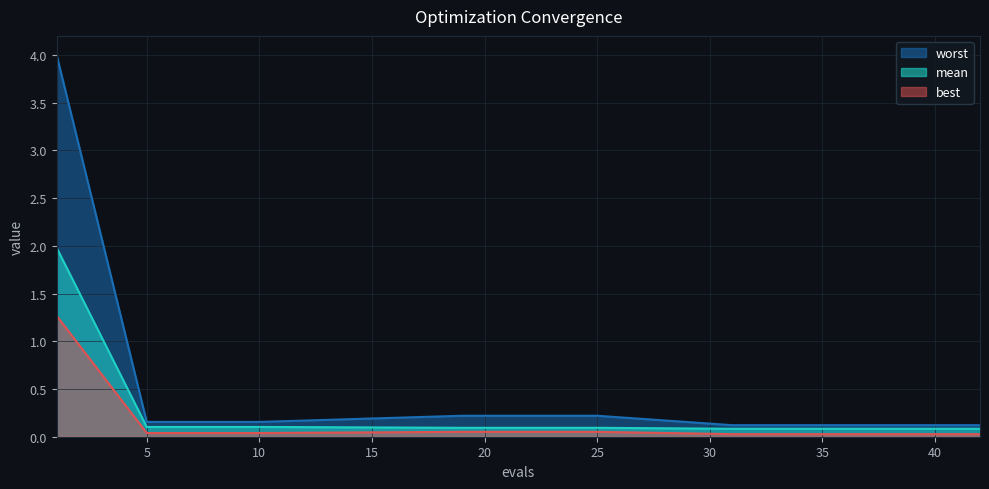

At which label does best reach its minimum?

31